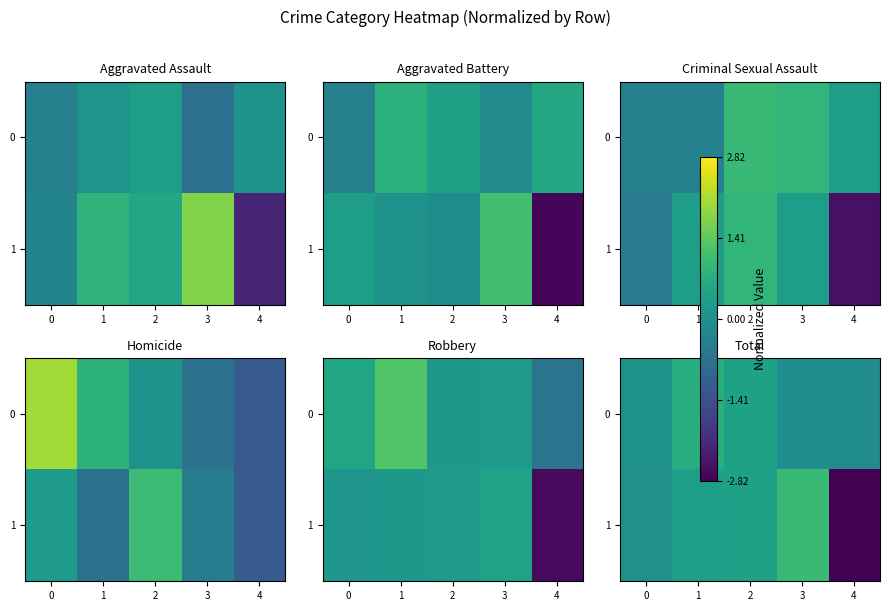

Is it true that 0 equals -0.1 at 3?

False